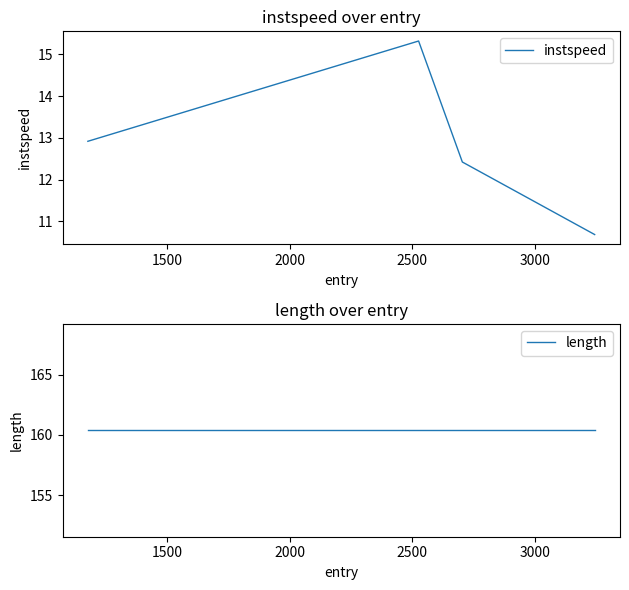

List the series in order of their overall mean, lowest first.

instspeed, length